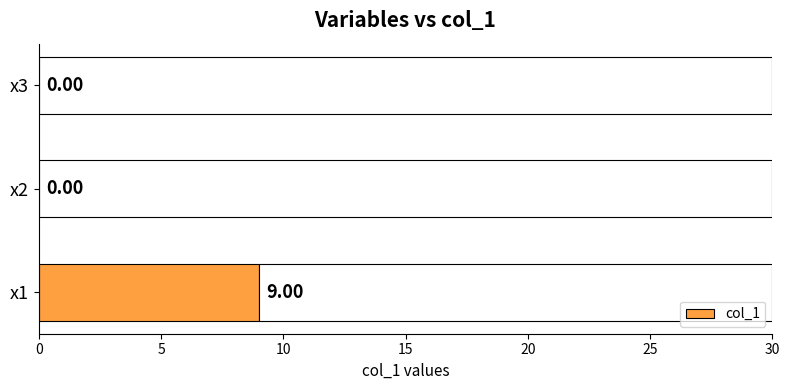

How many data points does each series have?

3